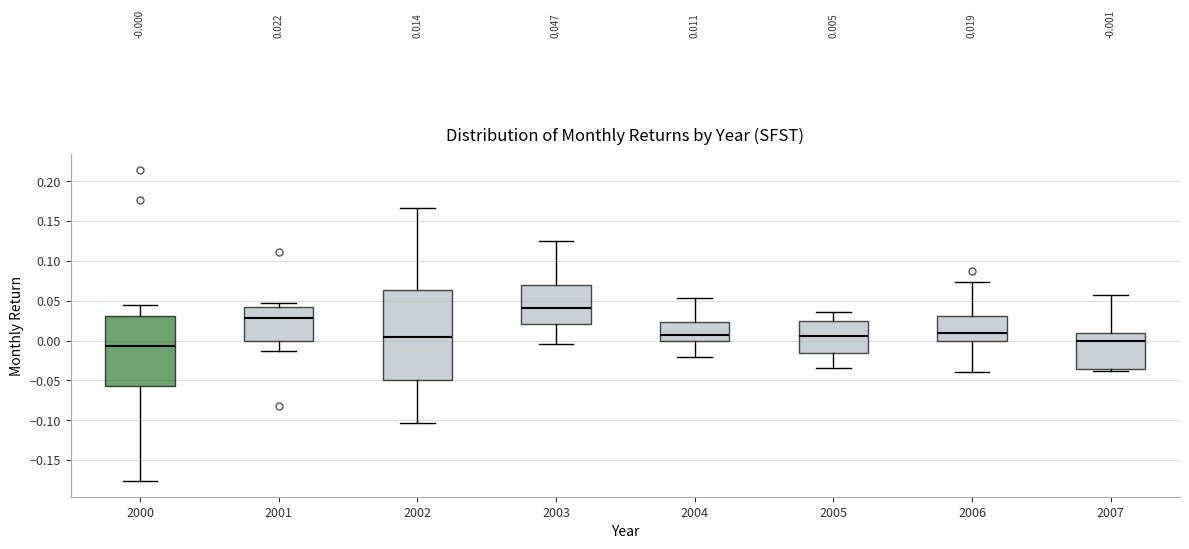

Which box has the highest median line?

2003